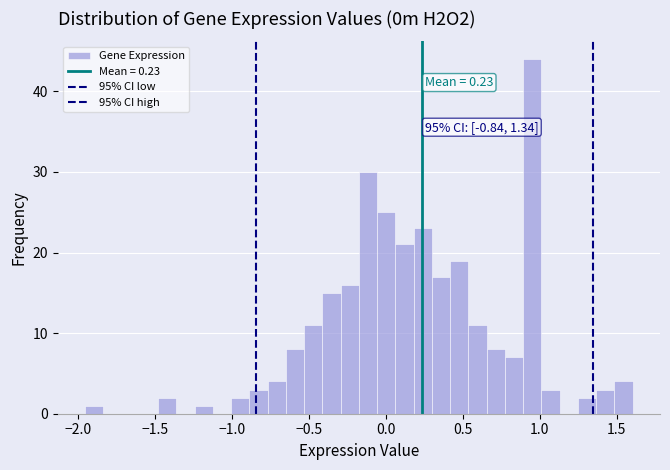

Read against the x-axis, roughly where is the centre of the tallest bar?

0.95